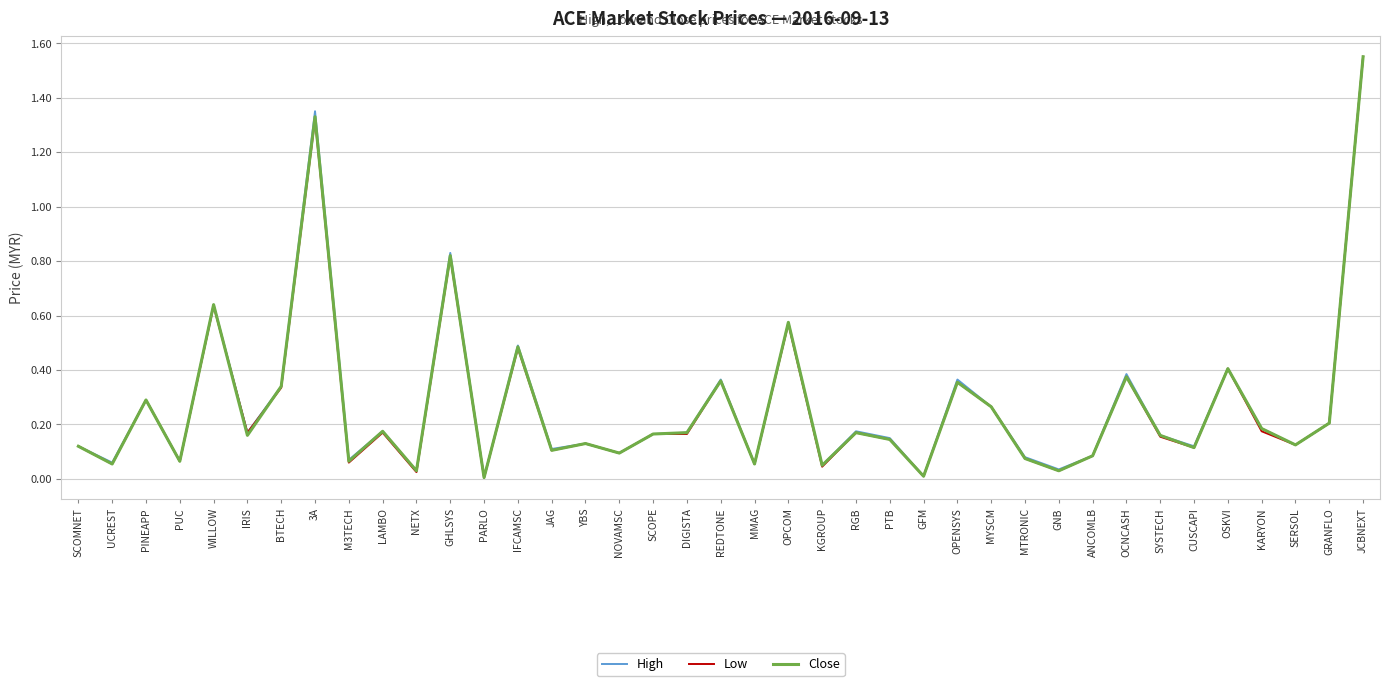

The Low series shows 0.3 at SYSTECH. True or false?

False